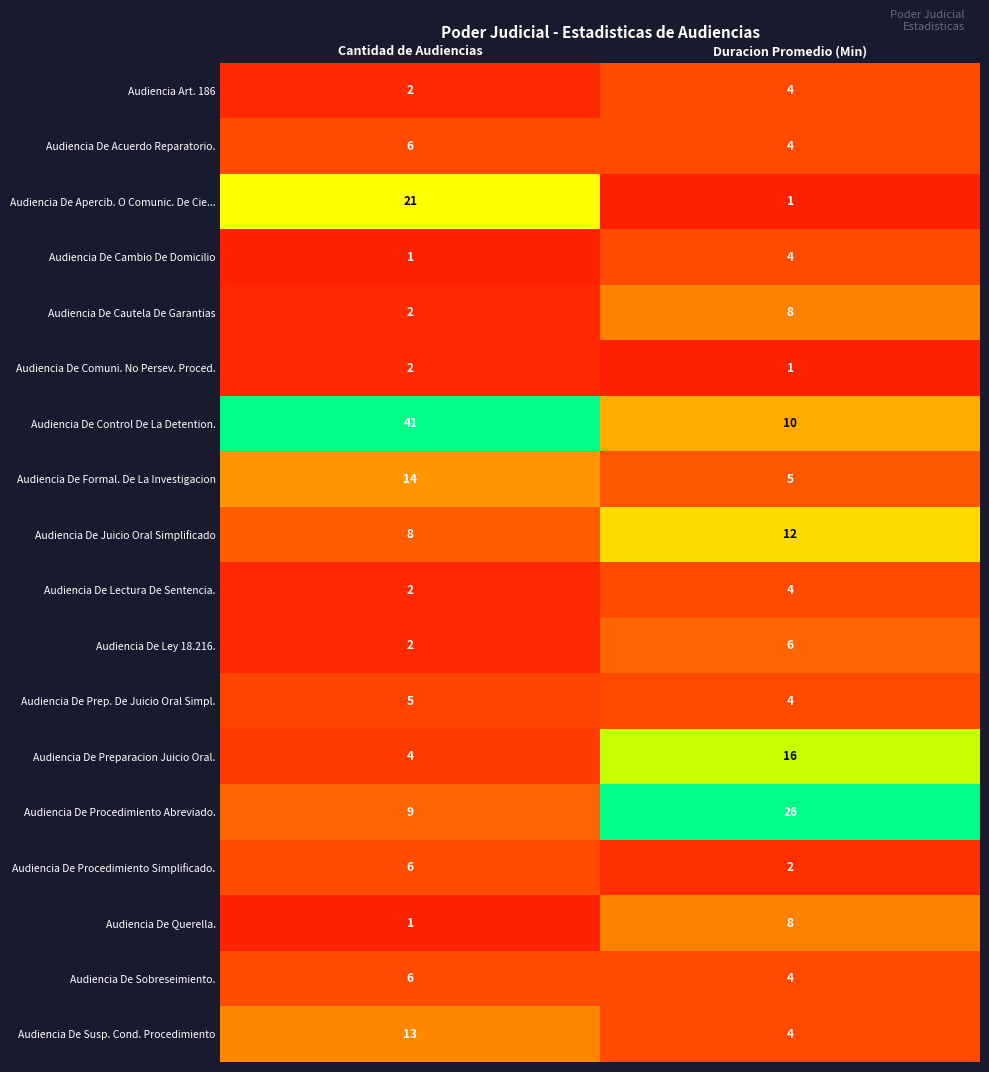

At which category is the sum across all series the highest?

Cantidad de Audiencias